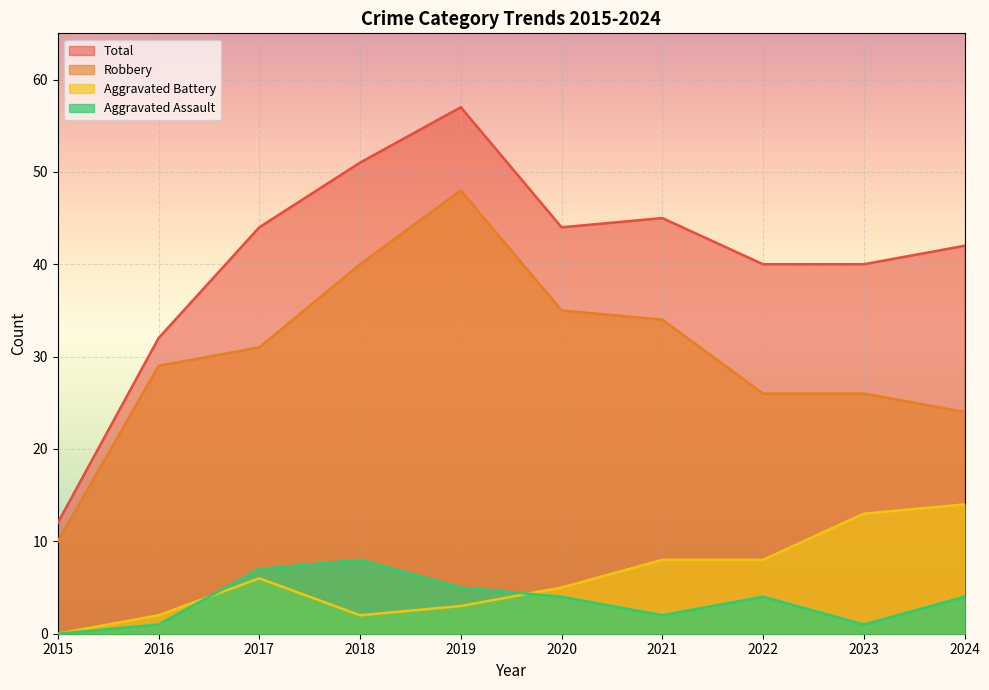

The value of Total at 2024 is 10. True or false?

False